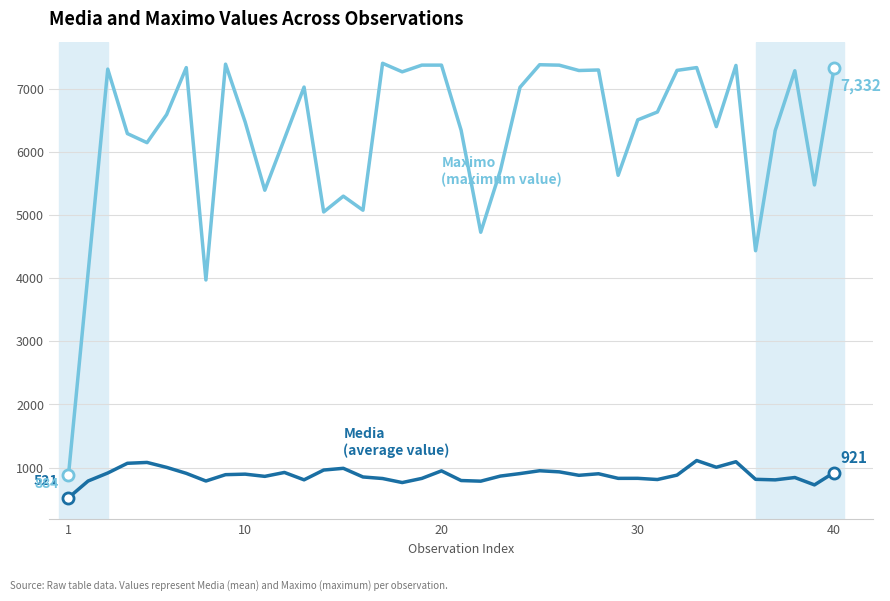

What is the smallest value displayed?

520.8